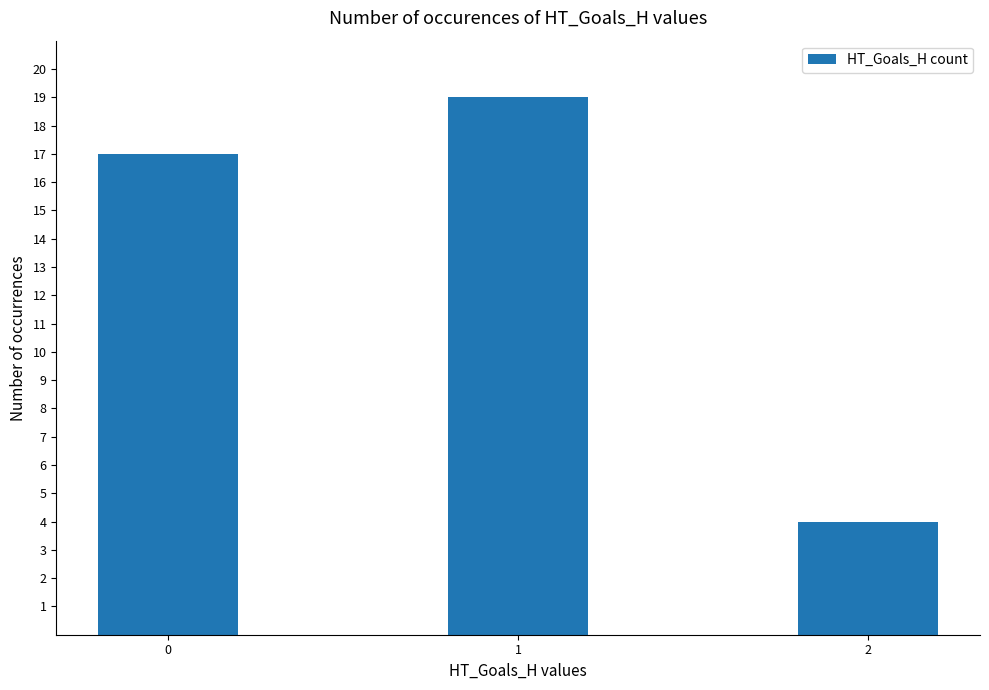

What is the change in value from 0 to 2?

-13